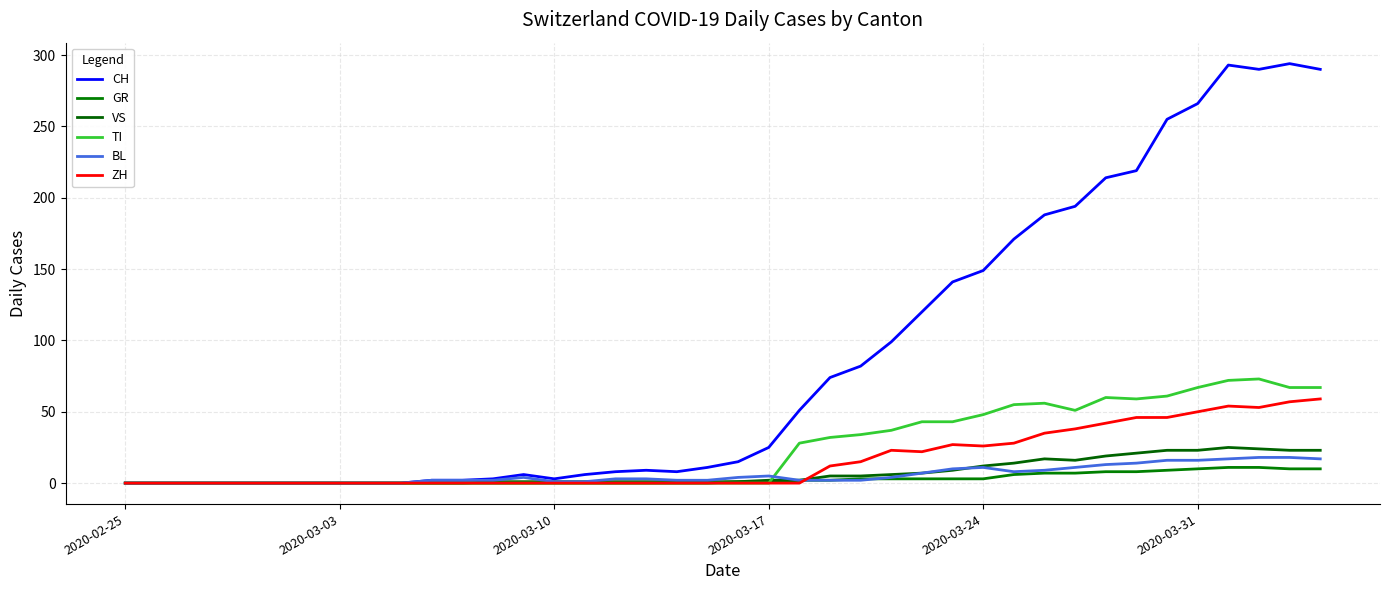

What is the difference between the maximum and second lowest values in the BL series?

18